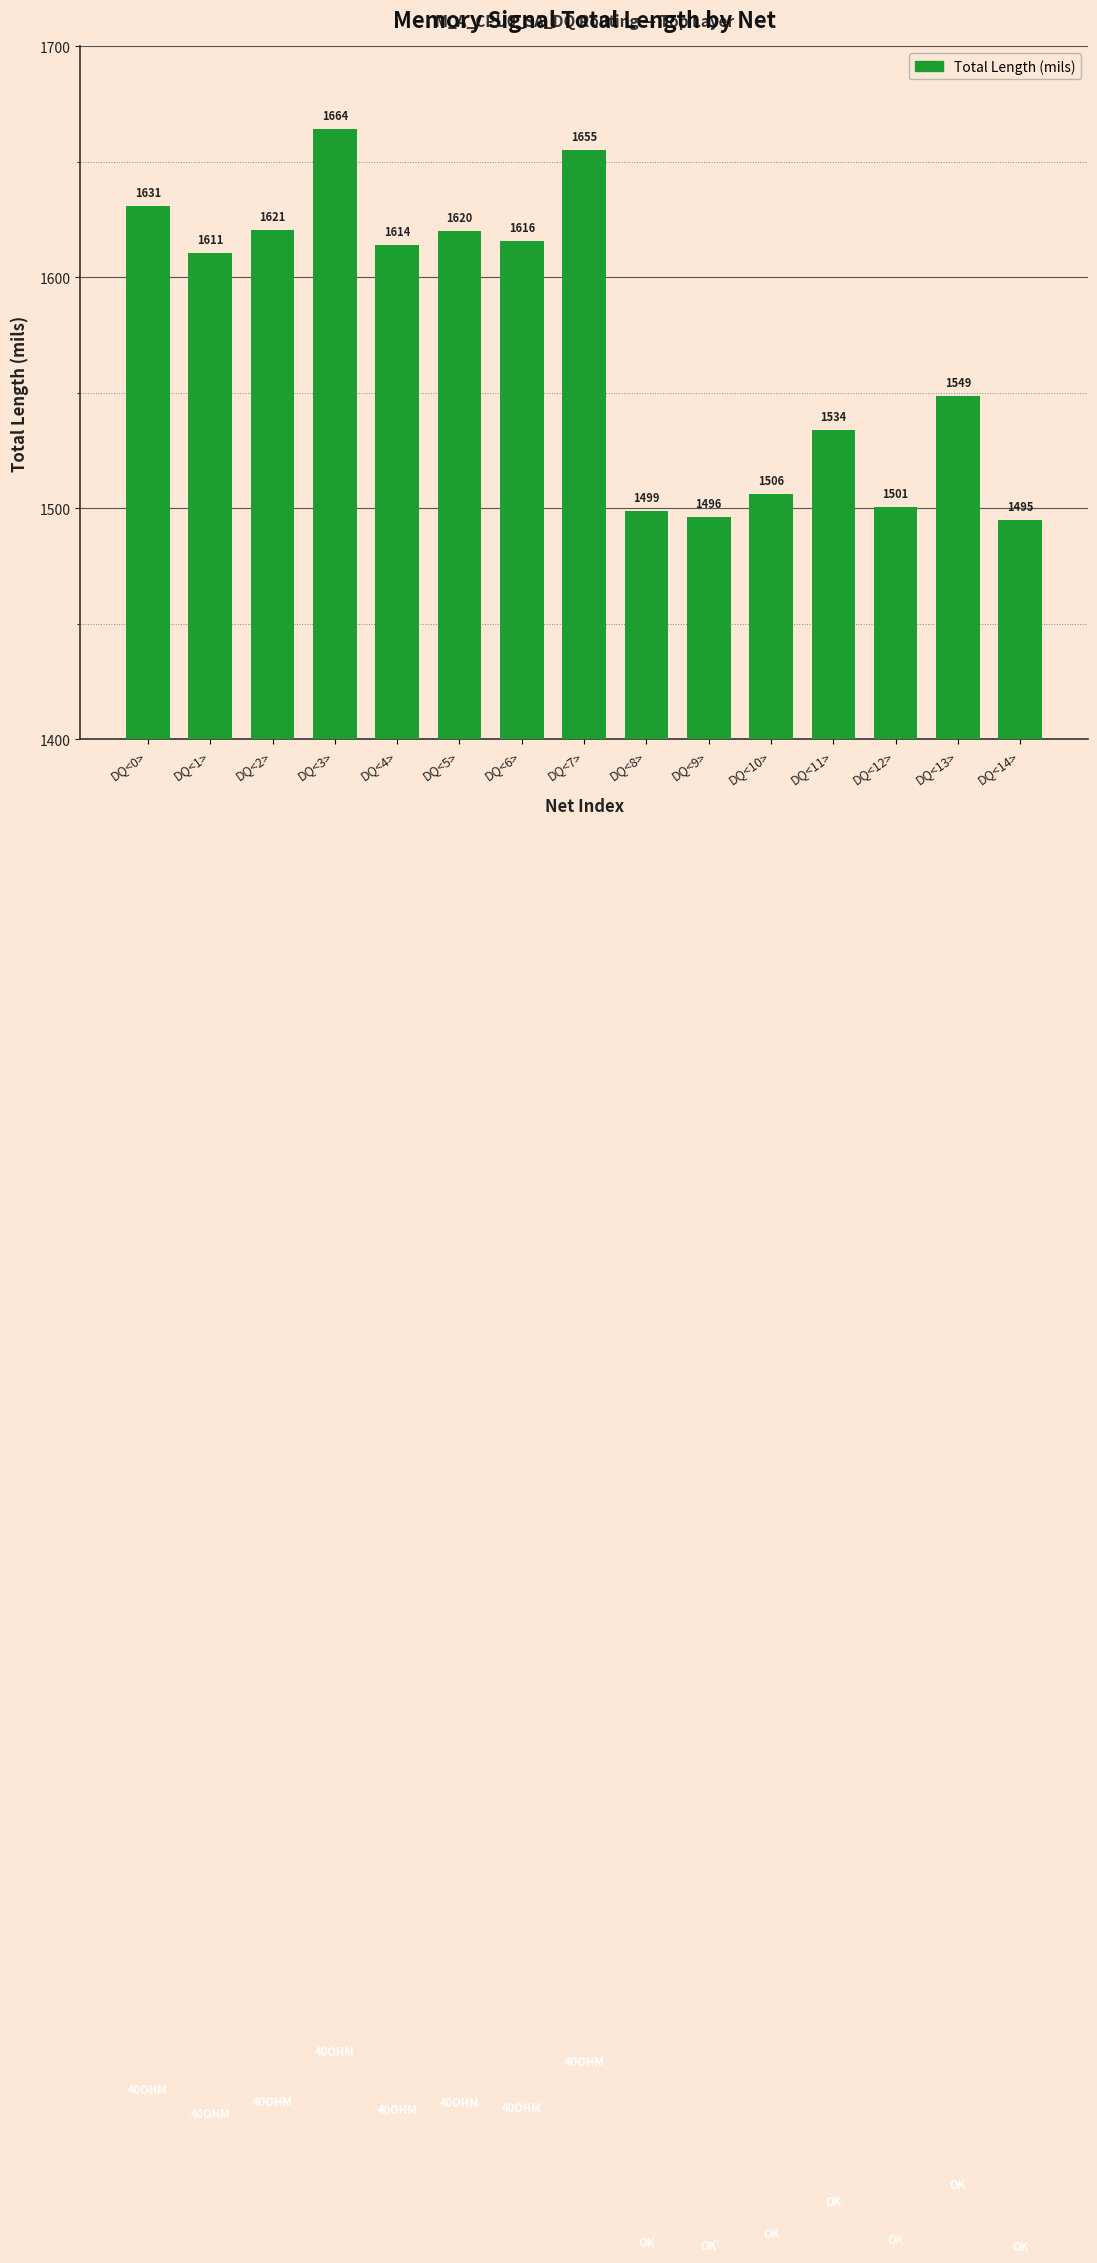

List the labels in order of value, largest first.

DQ<3>, DQ<7>, DQ<0>, DQ<2>, DQ<5>, DQ<6>, DQ<4>, DQ<1>, DQ<13>, DQ<11>, DQ<10>, DQ<12>, DQ<8>, DQ<9>, DQ<14>